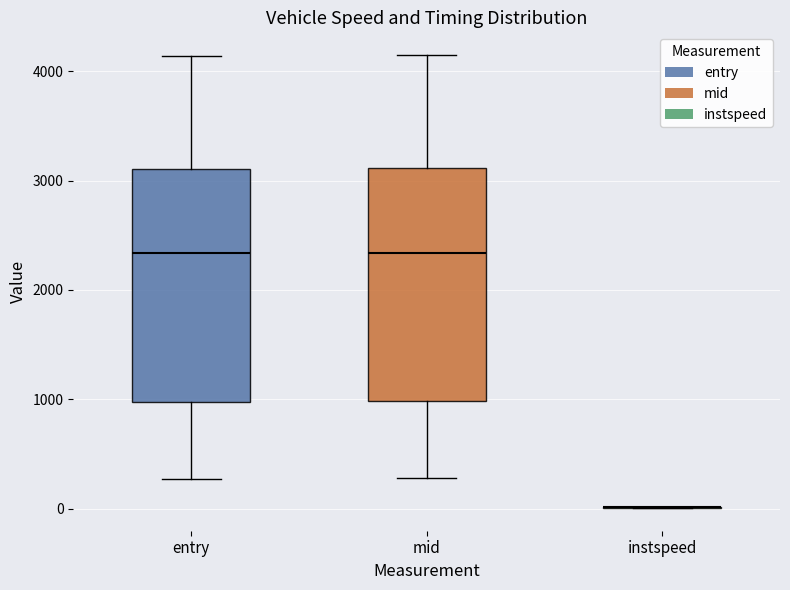

Where does the median line of the box for mid sit on the y-axis? The values are not printed on the chart, so give them approximately, as read against the axis.

2300